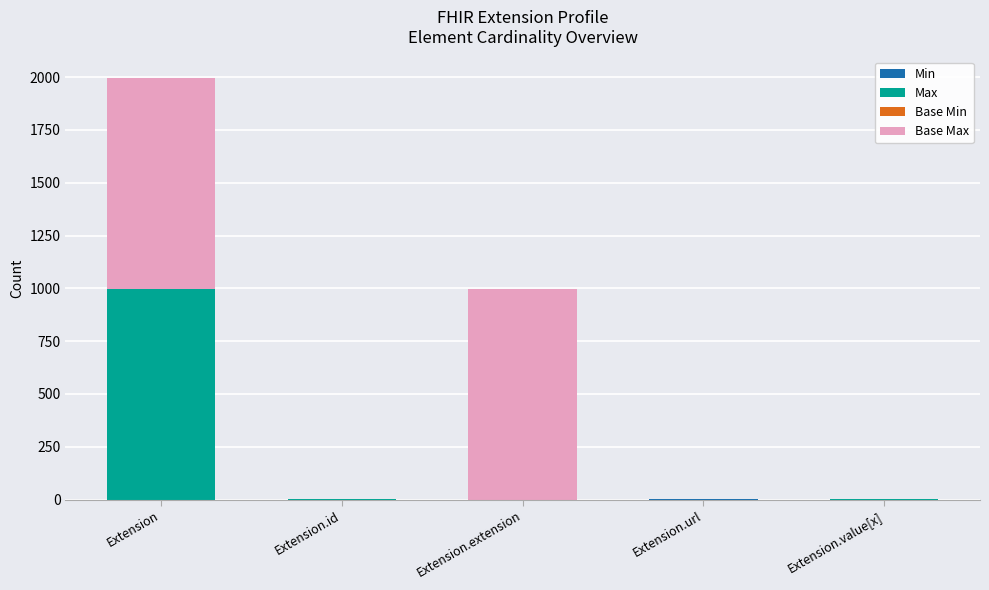

At which category is the sum across all series the highest?

Extension